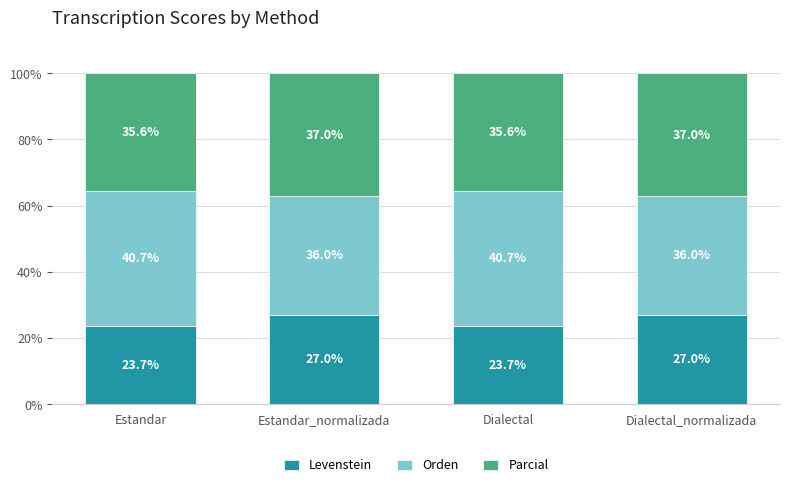

What is the maximum value for Levenstein?

27.0